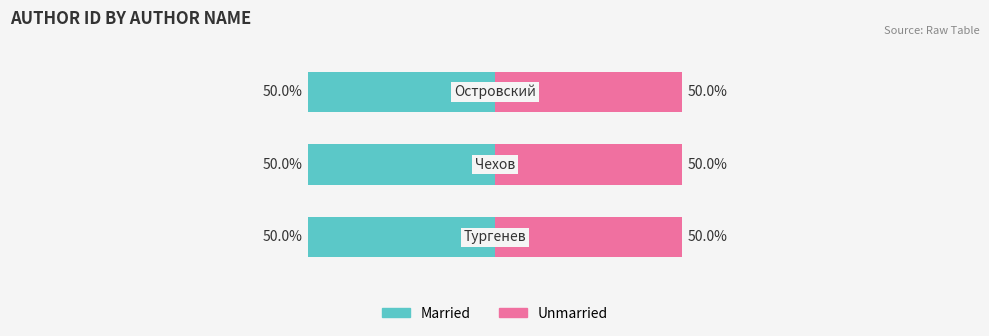

At which category is the sum across all series the highest?

Островский